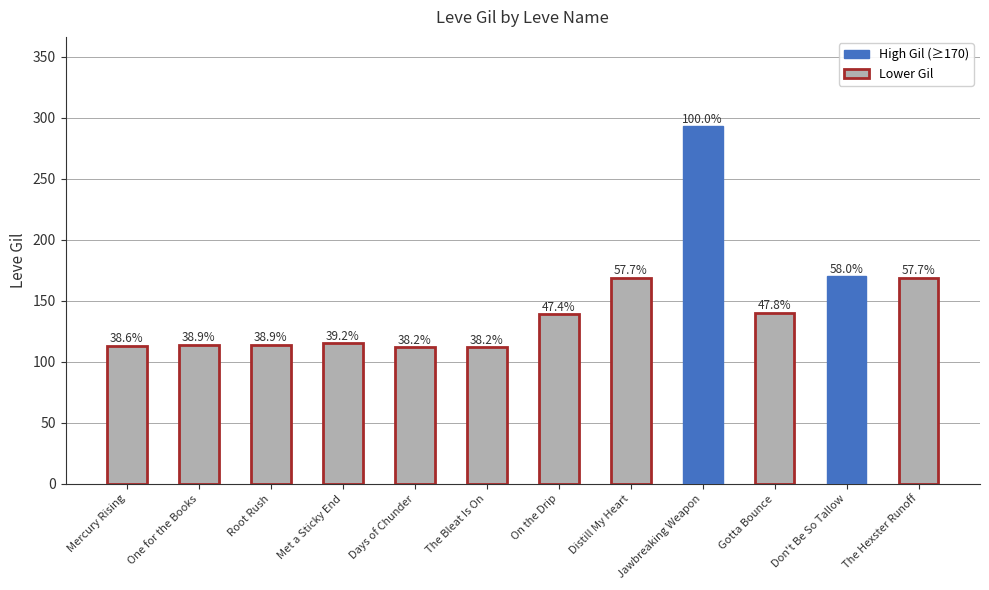

Approximately how many times larger is the value at Distill My Heart compared to One for the Books?

1.5